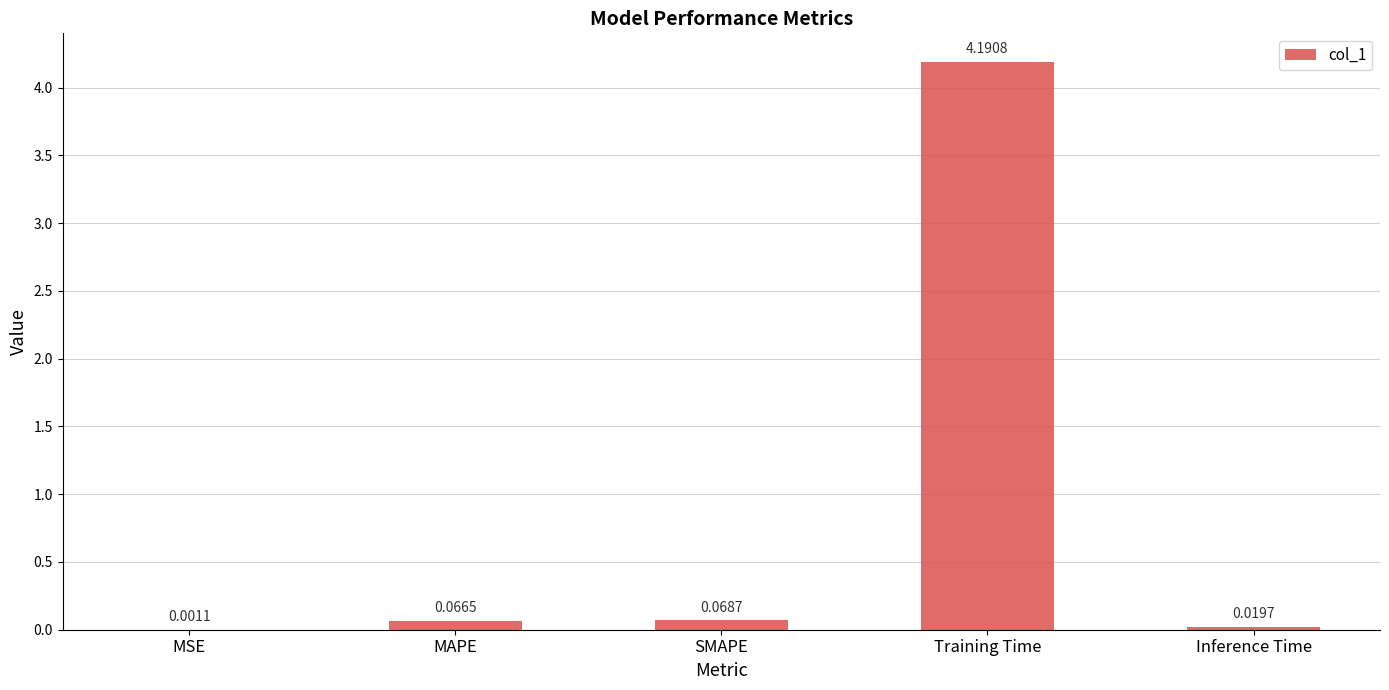

Which label corresponds to the largest value in the chart?

Training Time